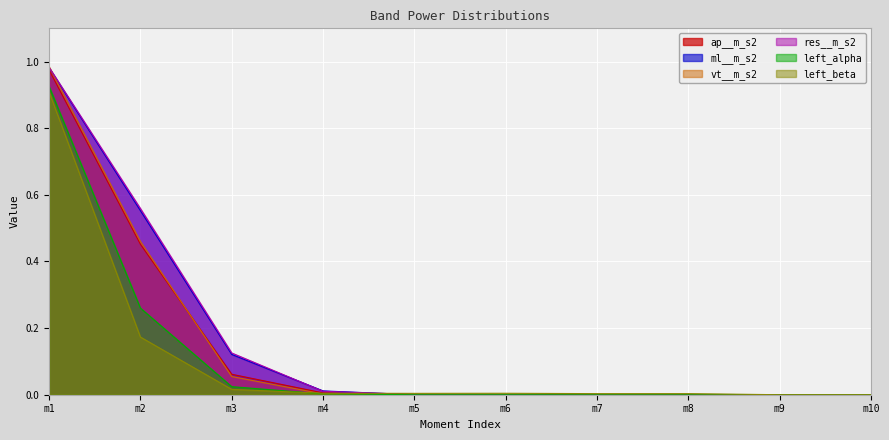

What is the difference between the second highest and second lowest values in the ap__m_s2 series?

0.5